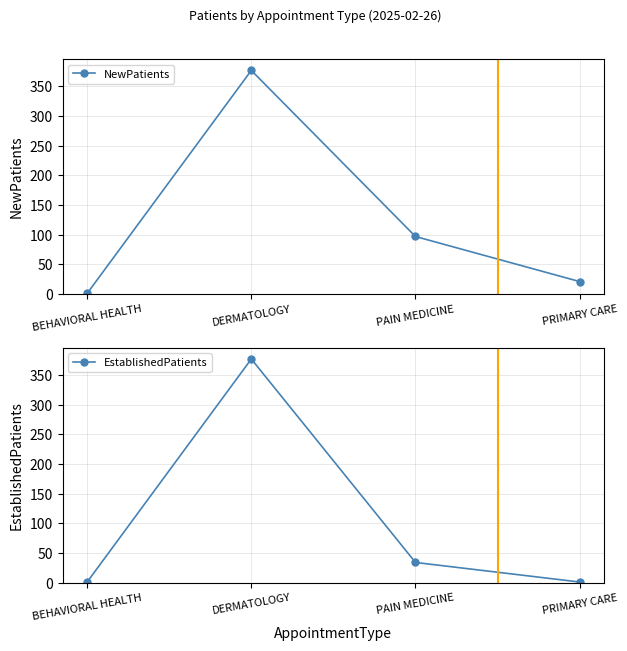

List the series in order of their peak value, lowest first.

NewPatients, EstablishedPatients